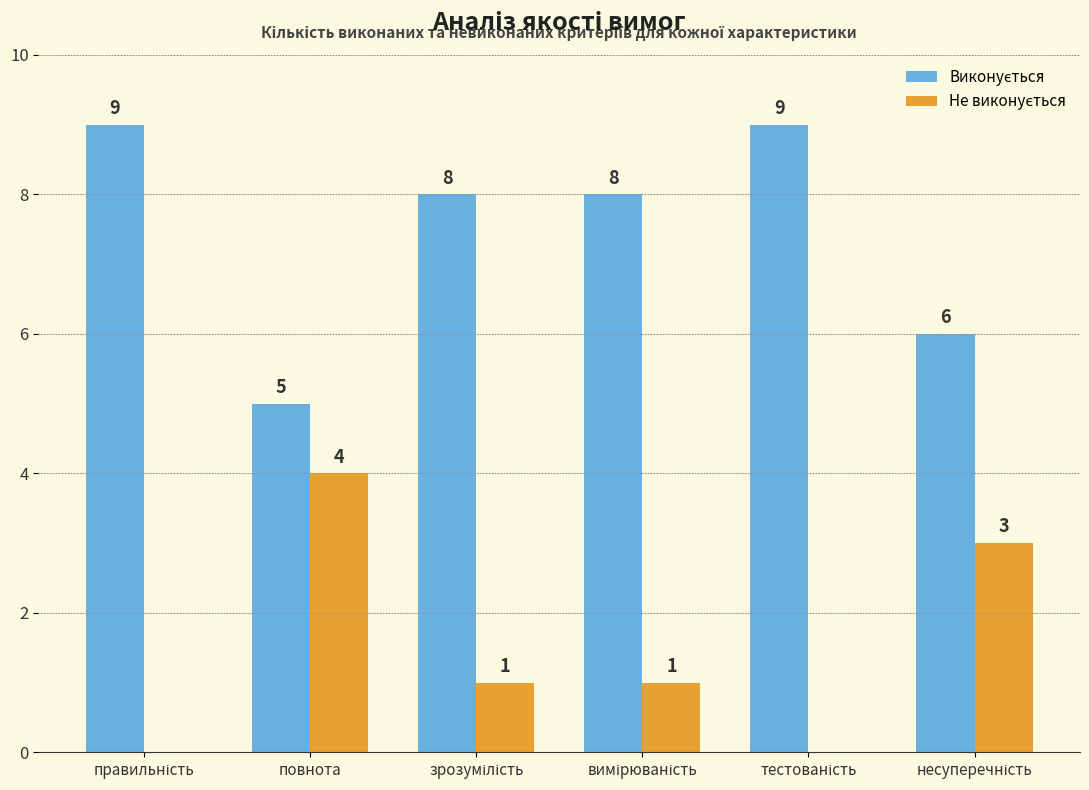

Are the bars grouped side by side (vs. stacked)?

Yes